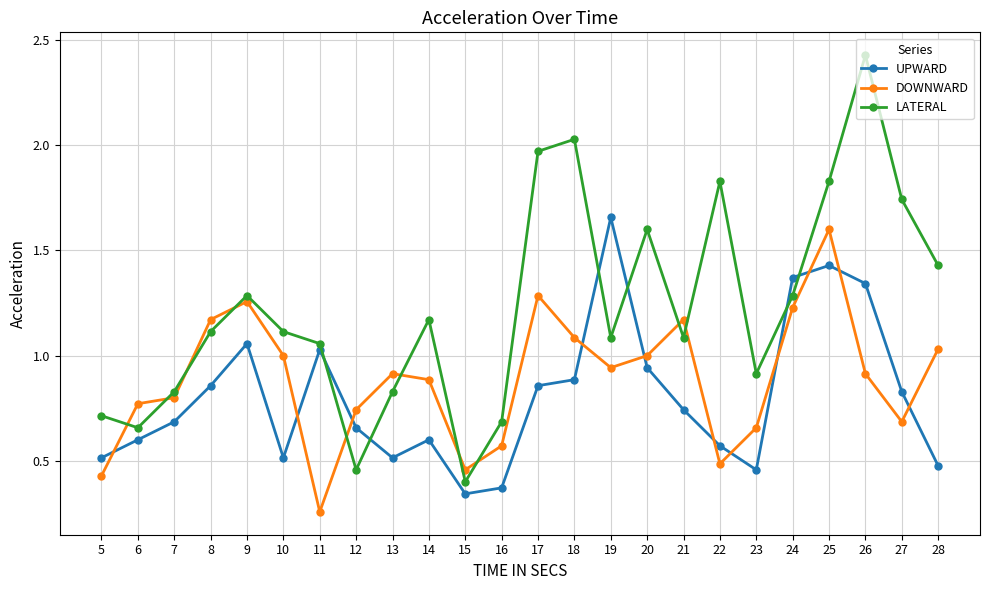

List the series in order of their peak value, highest first.

LATERAL, UPWARD, DOWNWARD